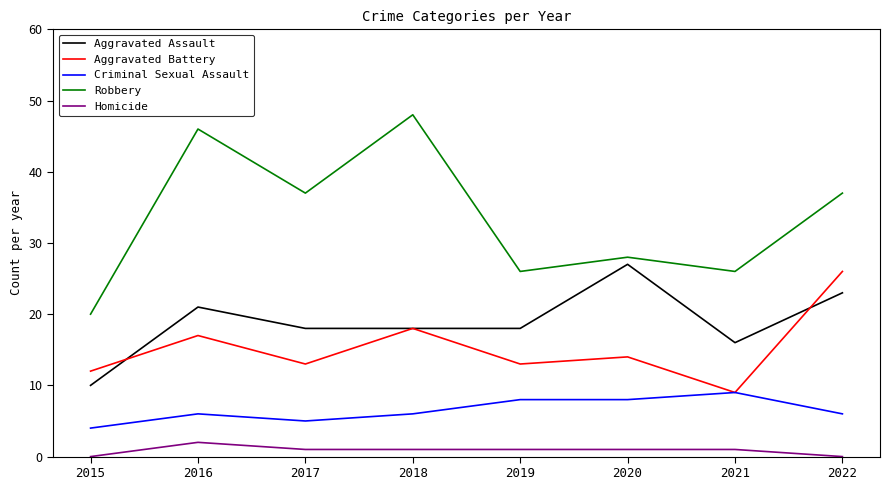

What is the approximate value of Robbery at 2017, to the nearest 10?

40